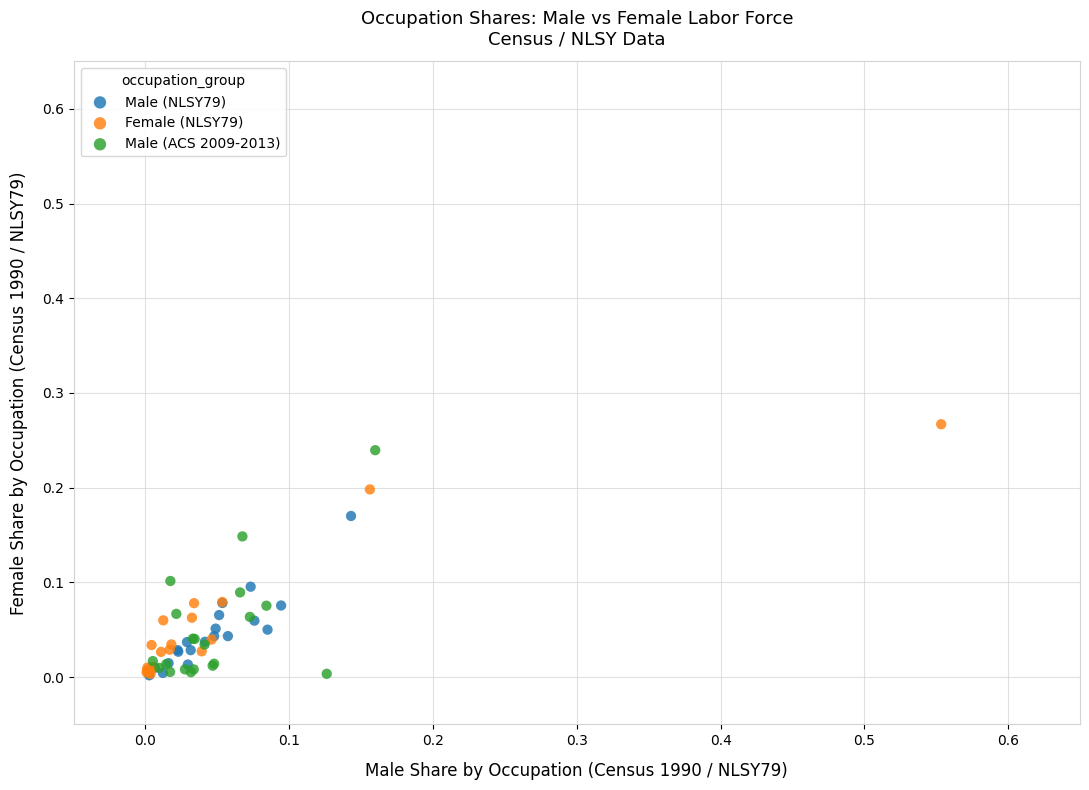

Which series has the widest spread of Y values?

Female (NLSY79)